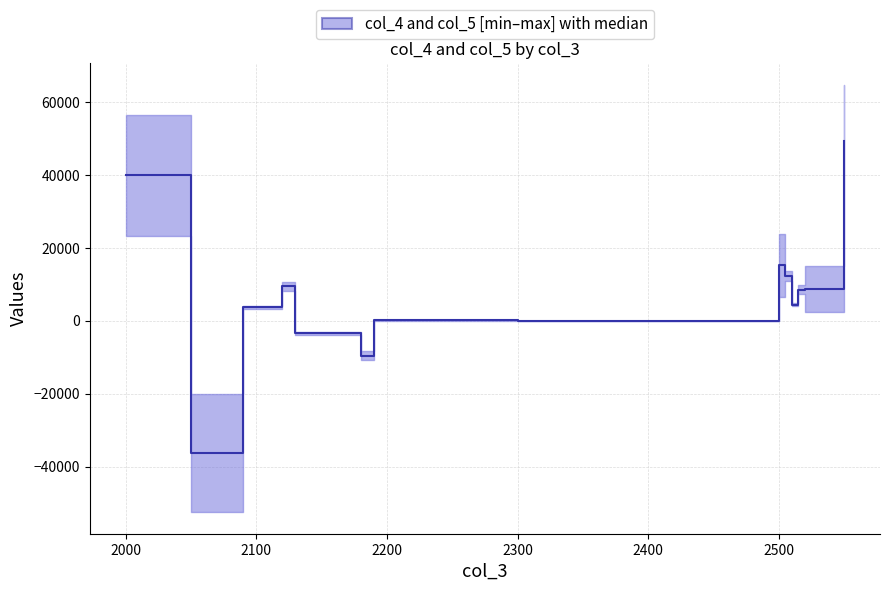

How many interior local valleys (lower than both neighbors) does the data have?

4